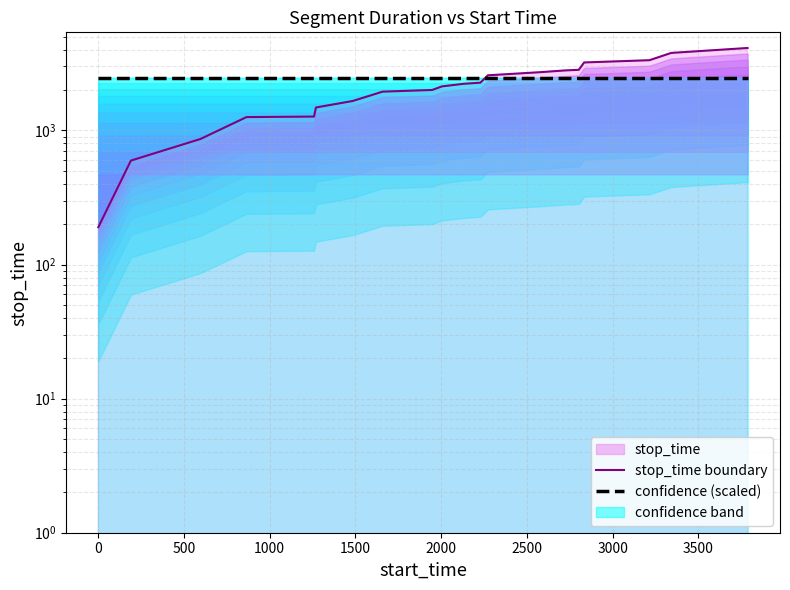

How many intersections are there between confidence (scaled) and stop_time boundary?

1